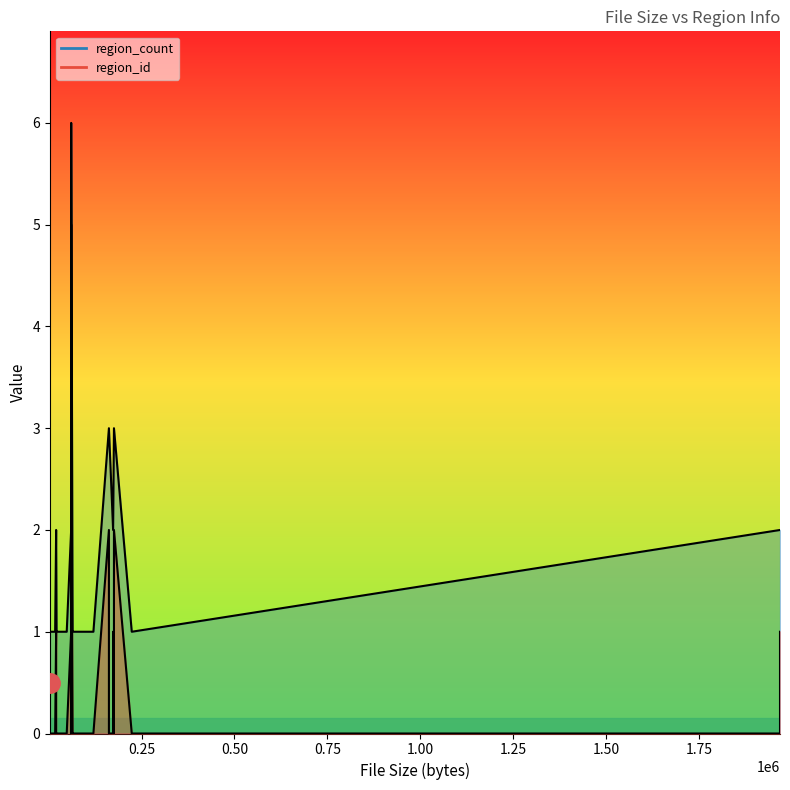

The region_count series shows 2 at 15. True or false?

True